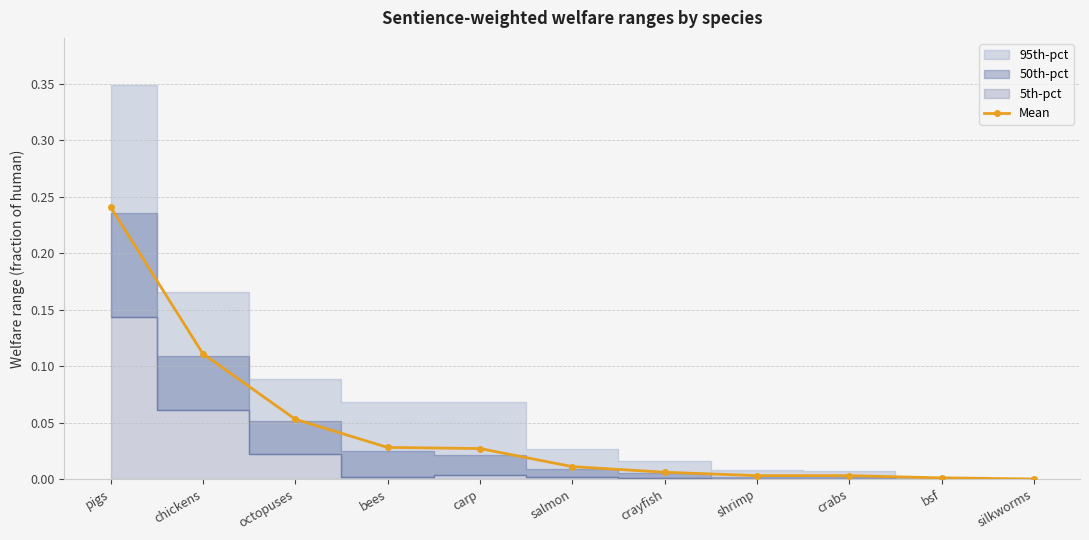

Reading left to right, transcribe all the data shown in this chart.

pigs=0.2	chickens=0.1	octopuses=0.1	bees=0.0	carp=0.0	salmon=0.0	crayfish=0.0	shrimp=0.0	crabs=0.0	bsf=0.0	silkworms=0.0